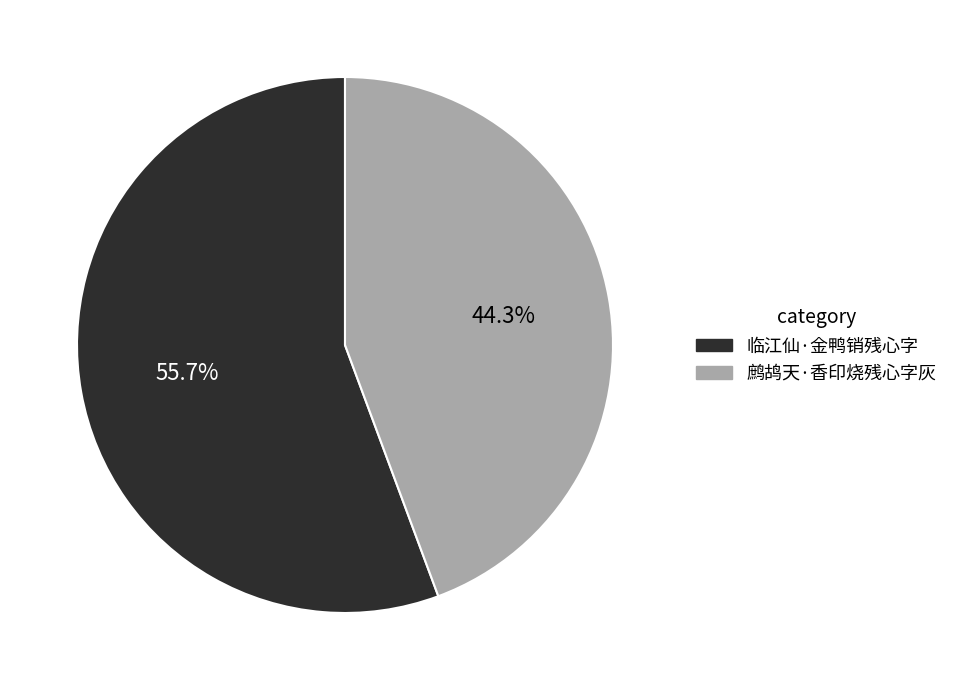

Count the number of slices in the pie.

2